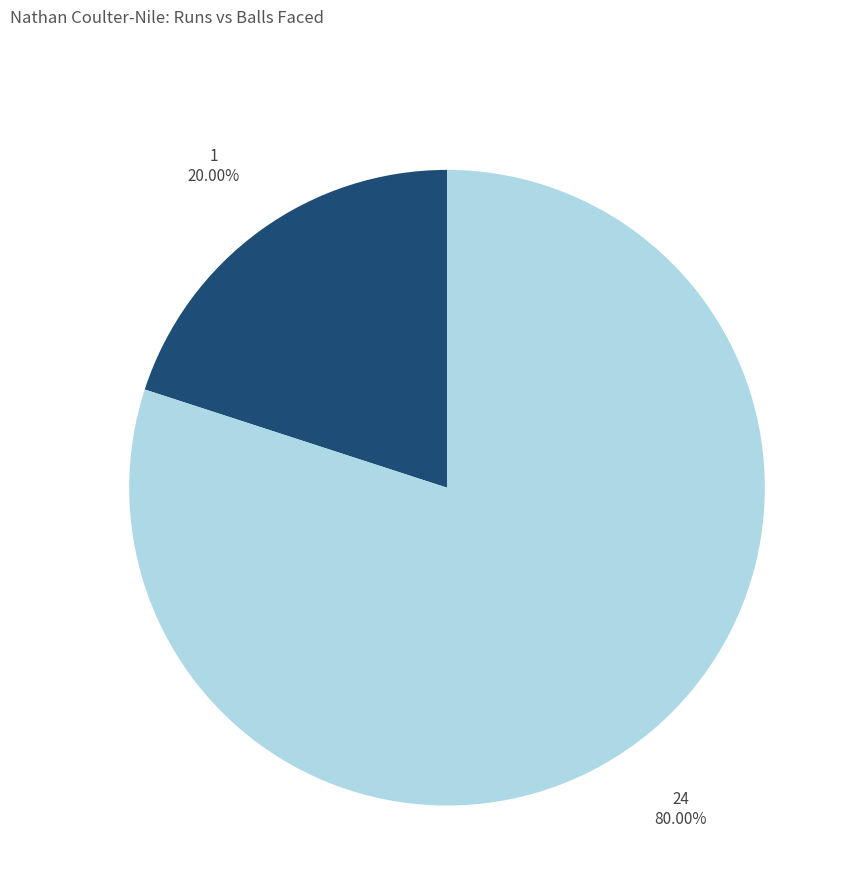

Is there a majority slice in this chart?

Yes